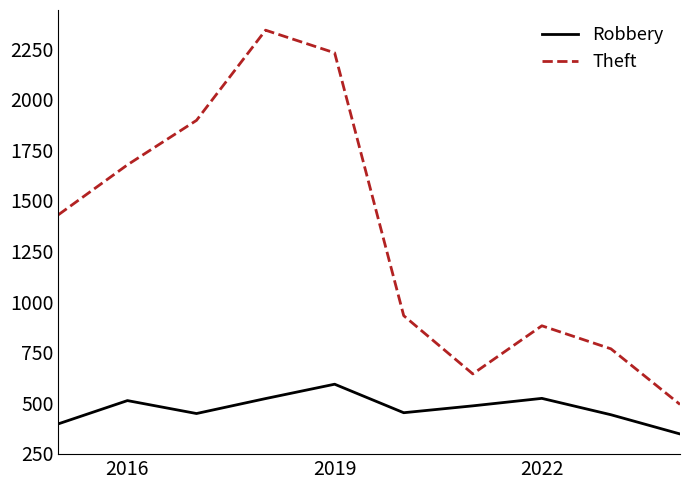

Does the chart display data point markers on the line(s)?

No